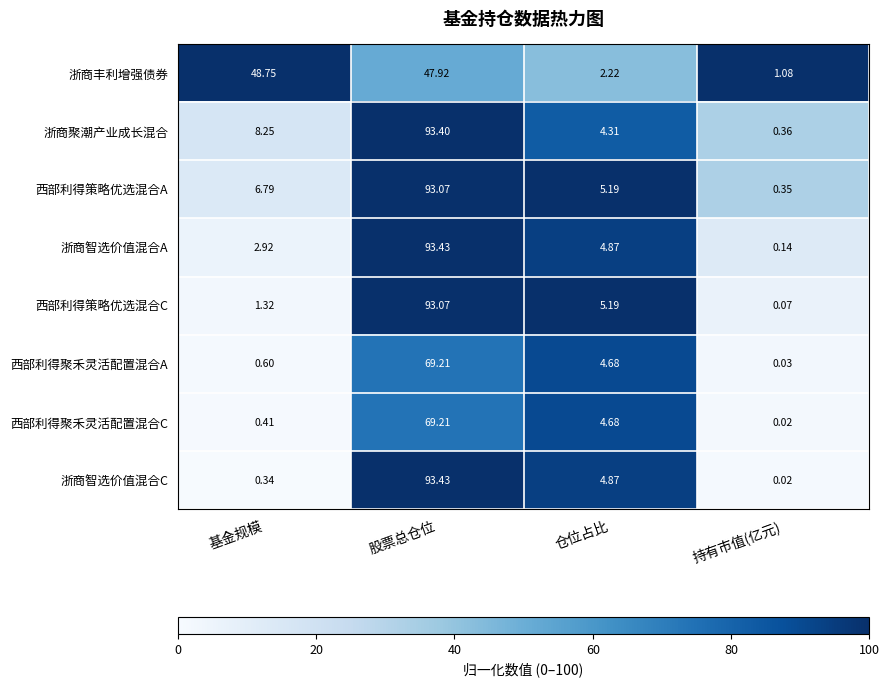

How many distinct data groups are displayed?

8